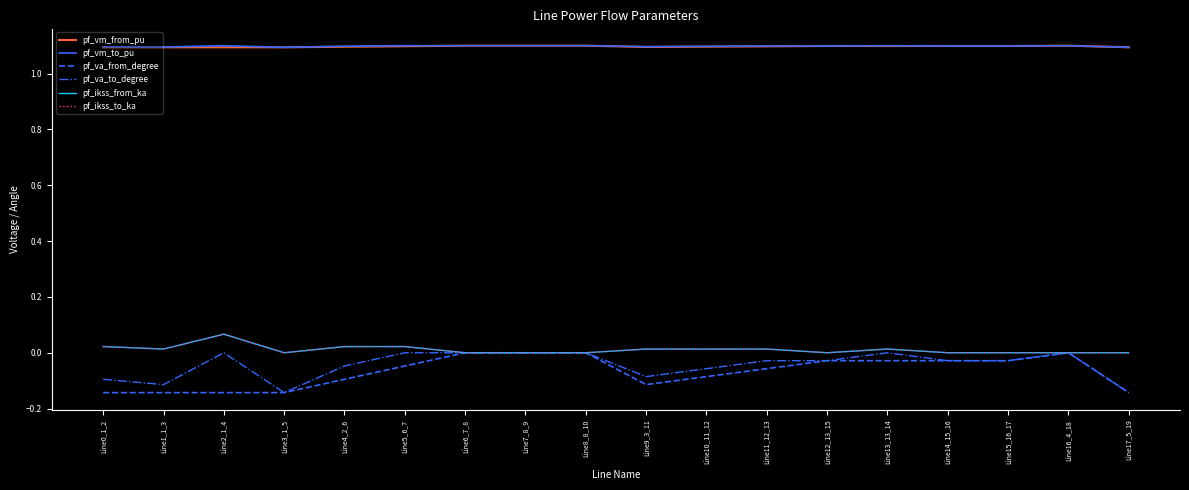

True or false: pf_vm_to_pu and pf_va_from_degree intersect in this chart.

False